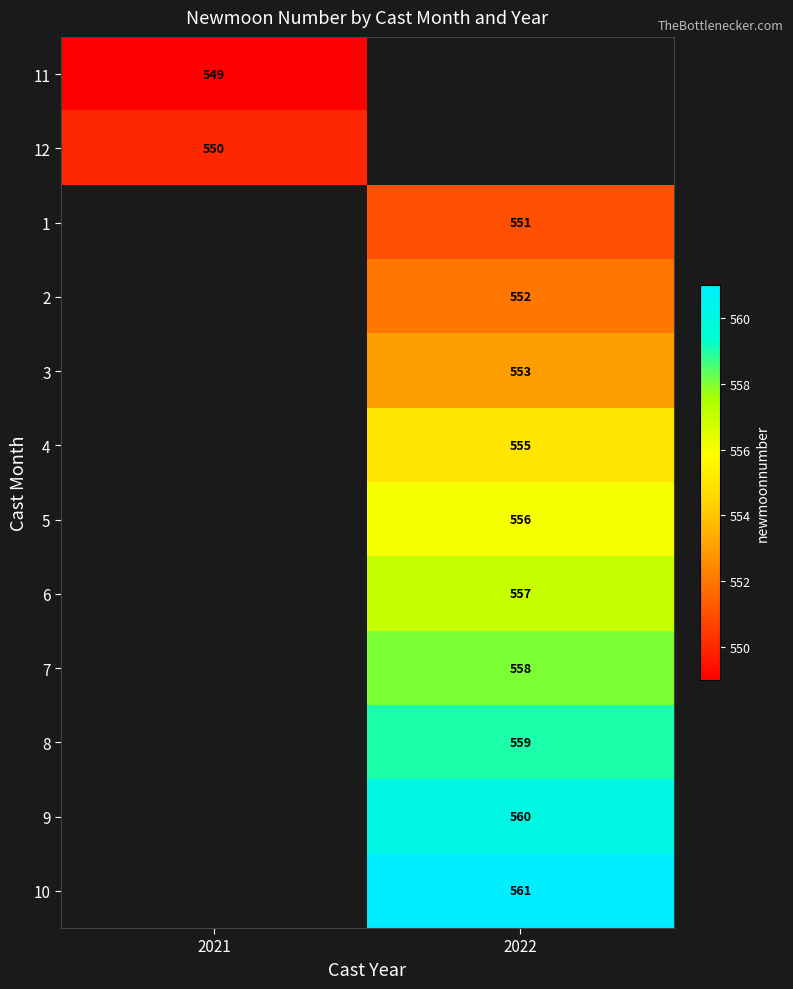

Is it true that 5 equals 378 at 2022?

False